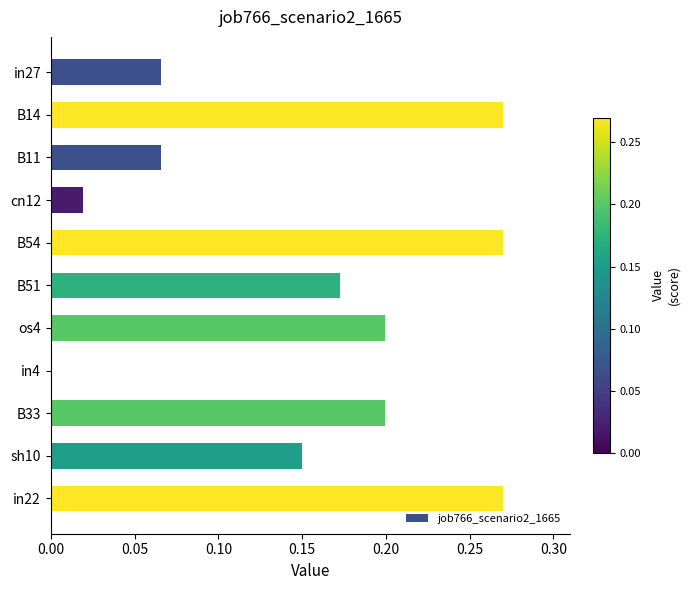

Between B54 and in4, which is larger?

B54